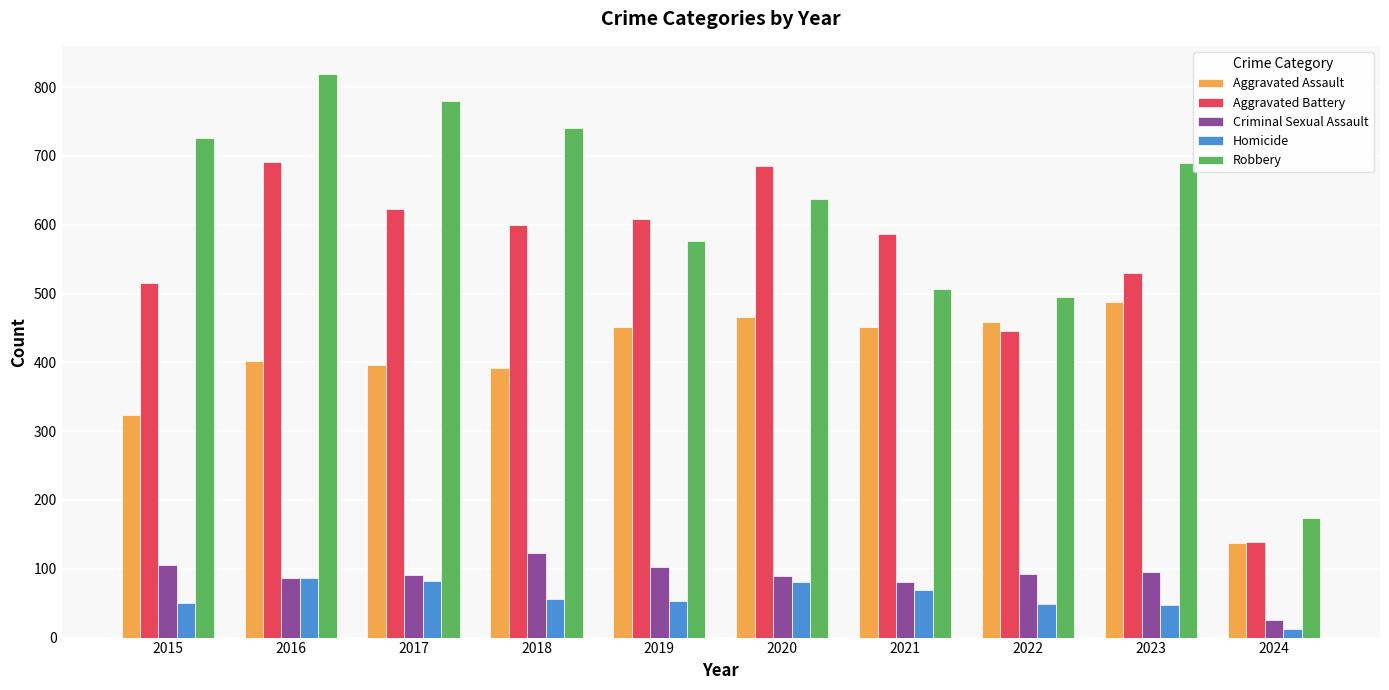

What are all the series names shown in the legend?

Aggravated Assault, Aggravated Battery, Criminal Sexual Assault, Homicide, Robbery